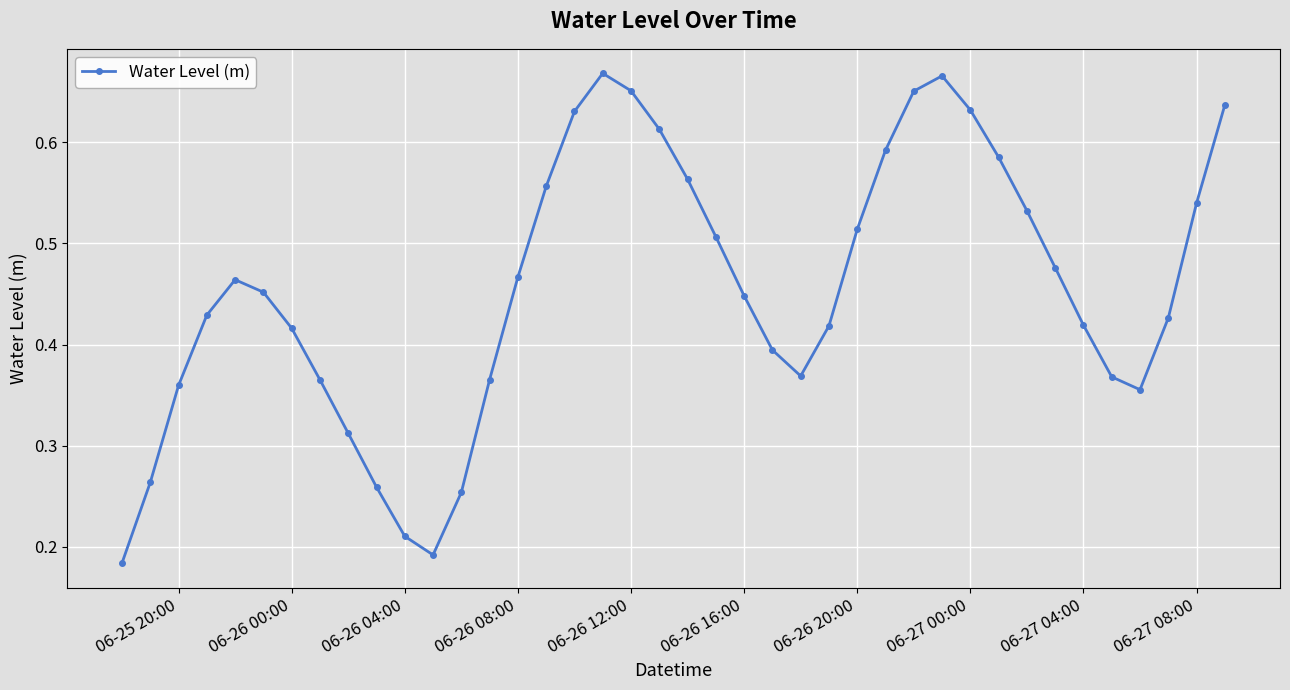

What is the sum of all values?

18.2